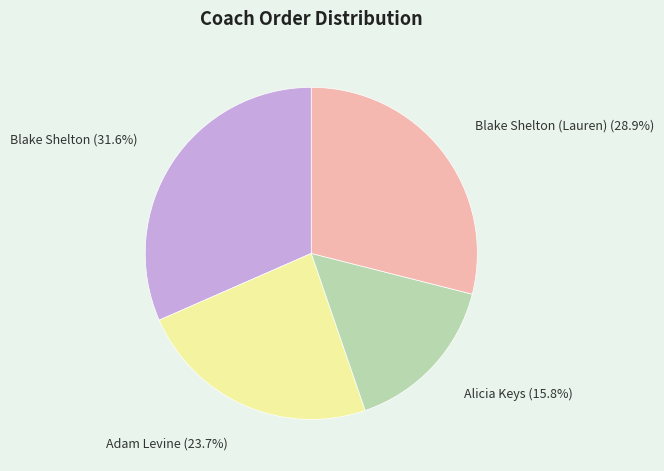

Approximately how many times larger is the value at Alicia Keys compared to Blake Shelton?

0.5